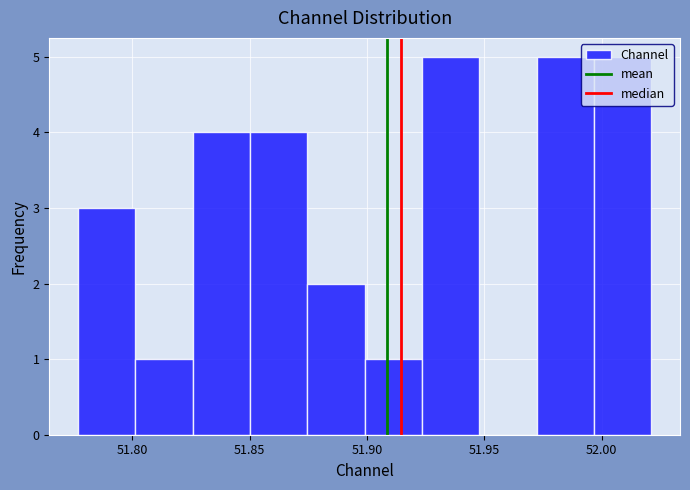

Reading left to right, list every bar in this chart as the range it spans on the x-axis followed by its height. Neither the bar edges nor the heights are printed on the chart, so give them approximately, as read against the axes.

51.775 to 51.800: 3
51.800 to 51.825: 1
51.825 to 51.850: 4
51.850 to 51.875: 4
51.875 to 51.900: 2
51.900 to 51.925: 1
51.925 to 51.950: 5
51.950 to 51.970: 0
51.970 to 51.995: 5
51.995 to 52.020: 5